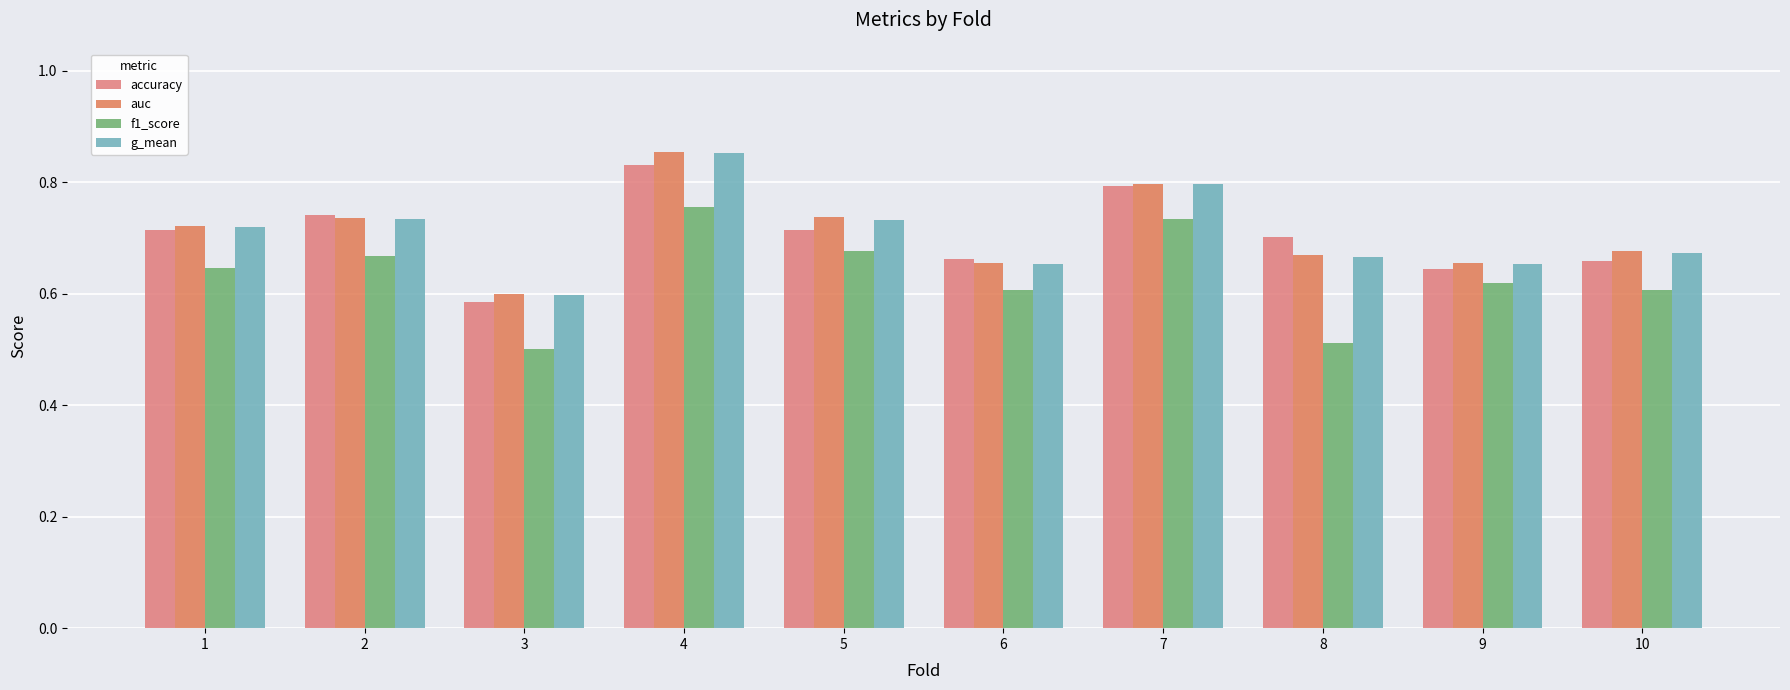

Are the bars grouped side by side (vs. stacked)?

Yes